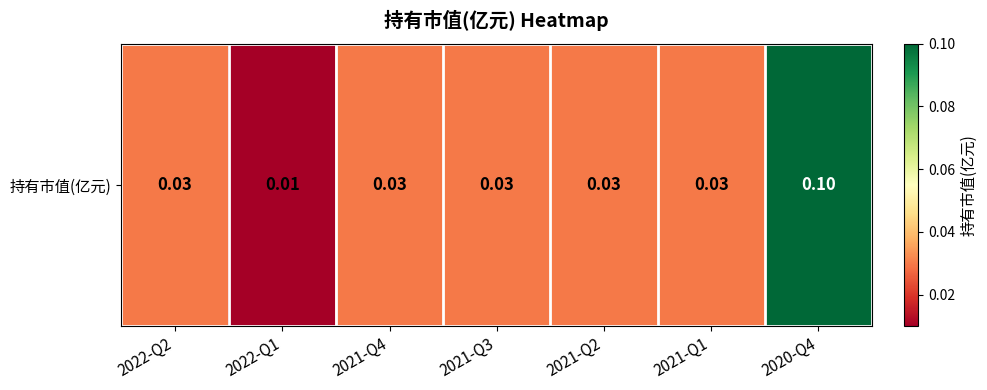

How many values are between 0 and 1?

7